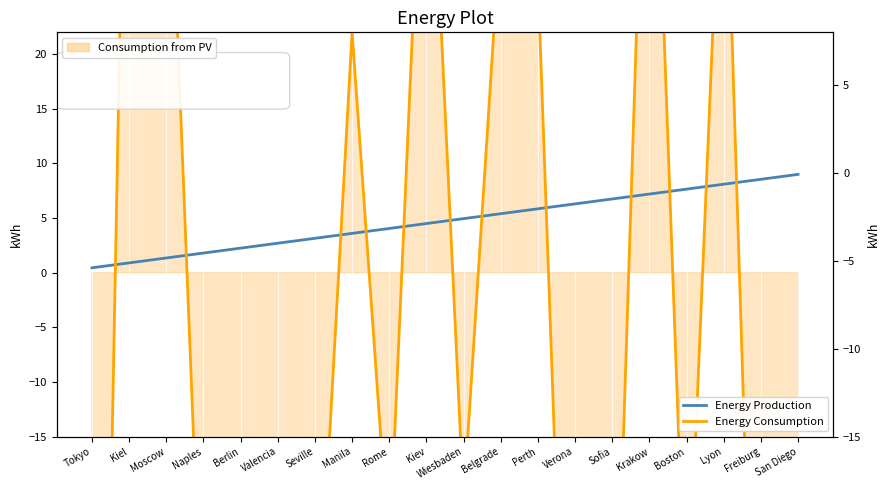

What is the label of the 5th point from the left?

Berlin